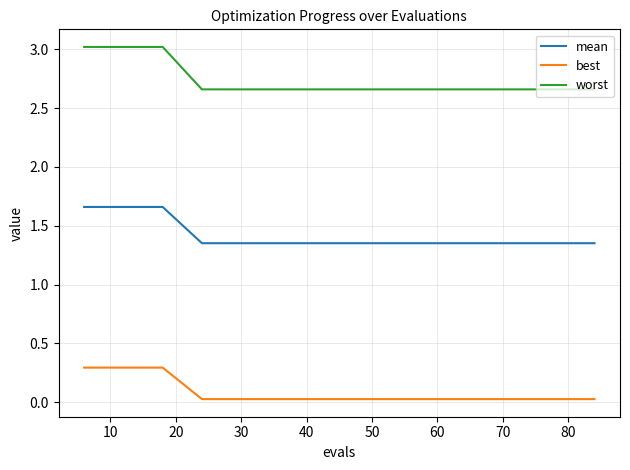

True or false: best and worst intersect in this chart.

False